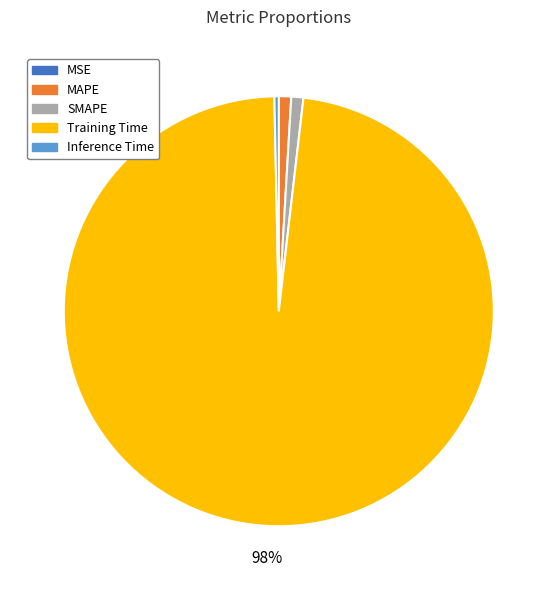

Is there any slice that represents more than half of the pie?

Yes